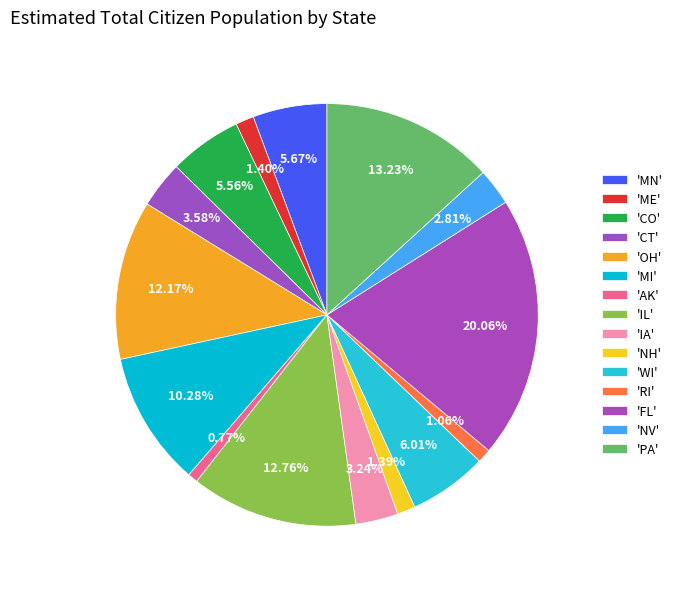

Count the number of slices in the pie.

15